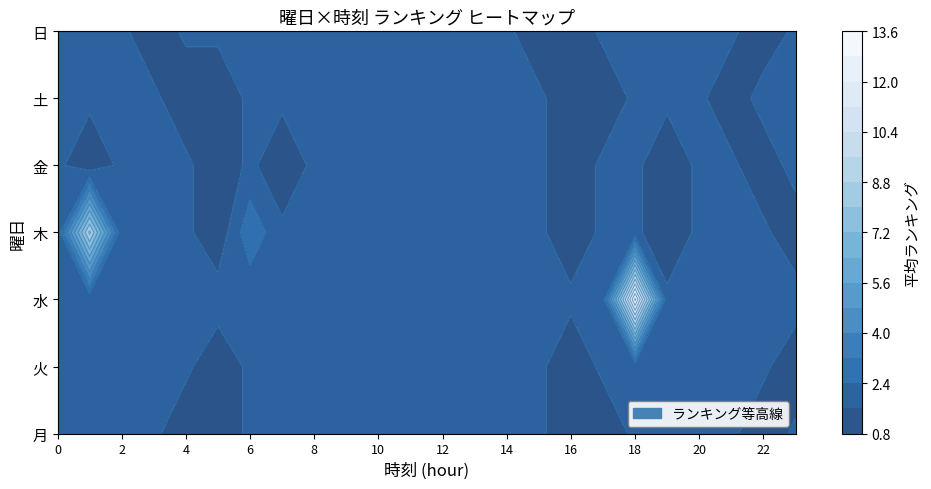

What is the highest value of the 木 series?

9